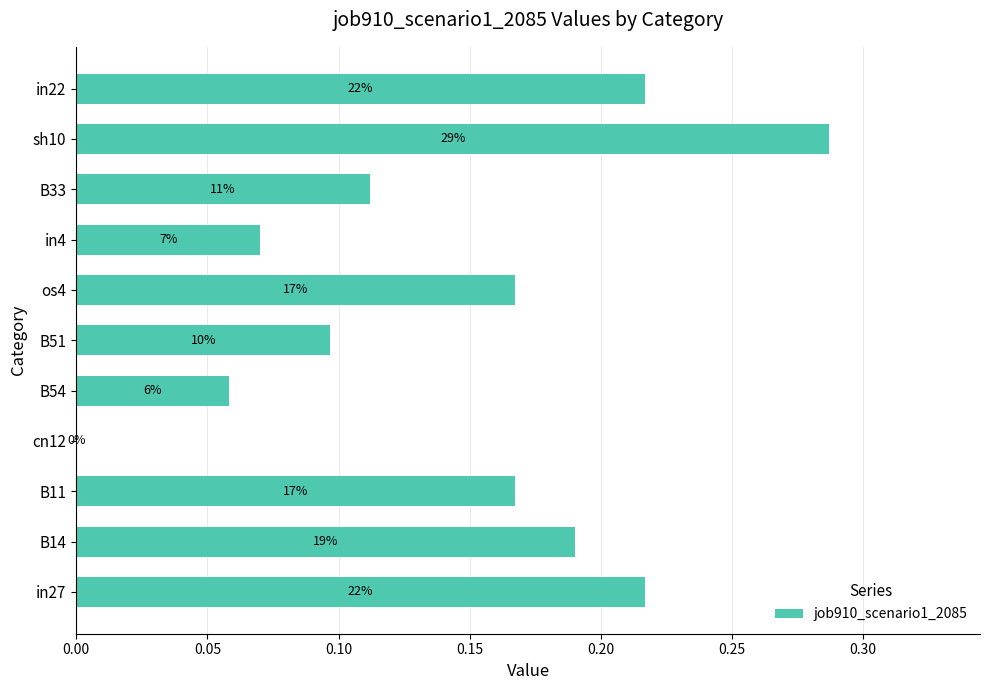

Count the number of values greater than 0.

10